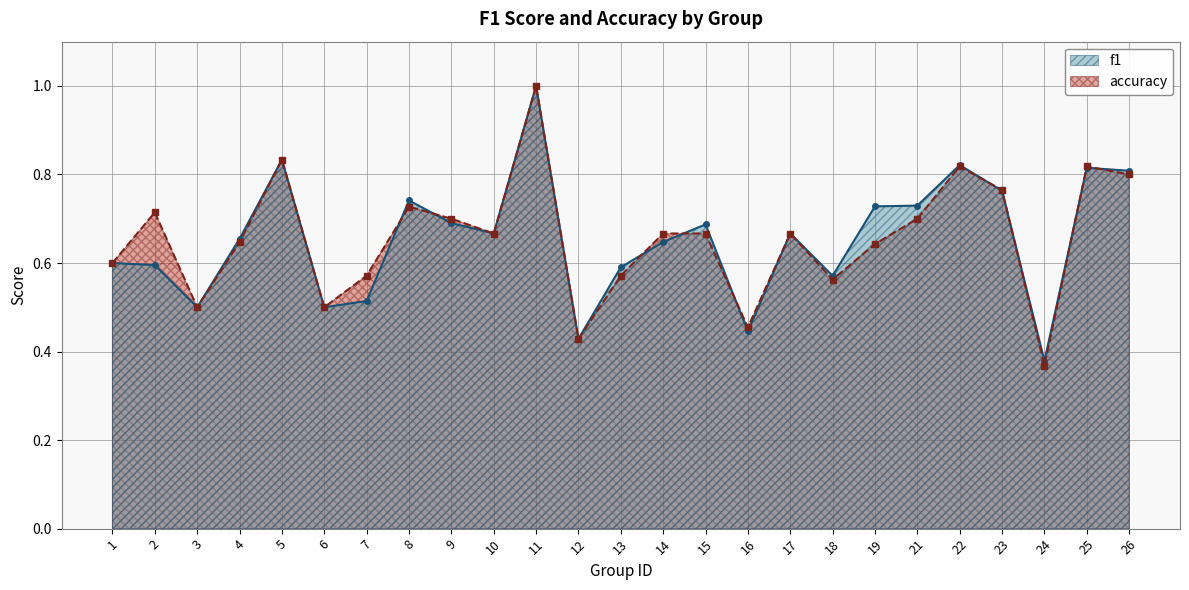

Between which two adjacent categories do accuracy and f1 first intersect?

7 and 8